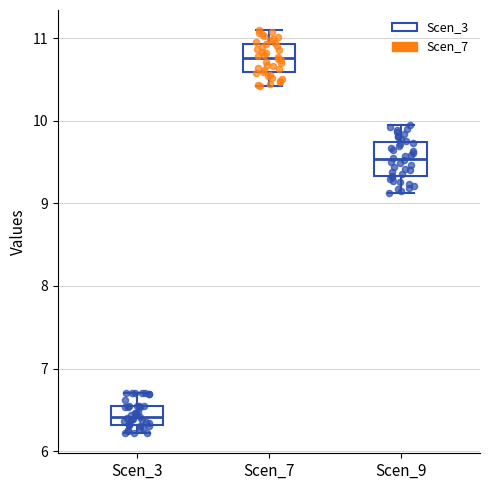

Which box has the highest median line?

Scen_7